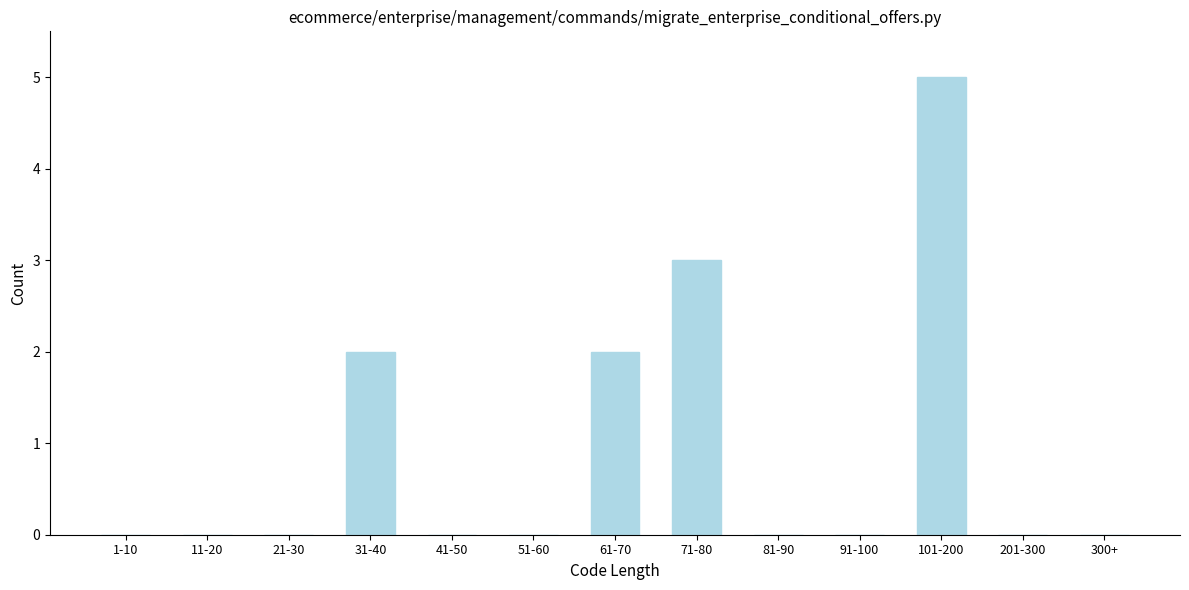

Reading right to left, extract all data points from this chart.

300+=0	201-300=0	101-200=5	91-100=0	81-90=0	71-80=3	61-70=2	51-60=0	41-50=0	31-40=2	21-30=0	11-20=0	1-10=0